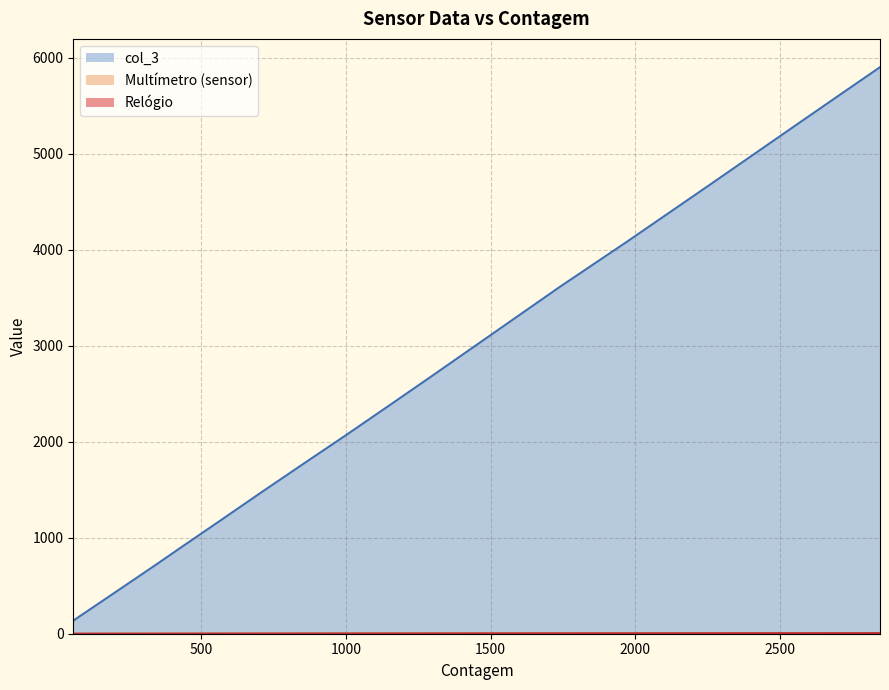

Which series has the widest spread of values?

col_3